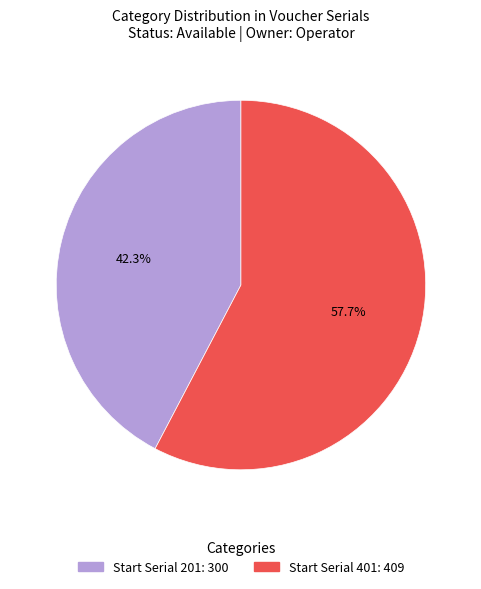

Is there any slice that represents more than half of the pie?

Yes